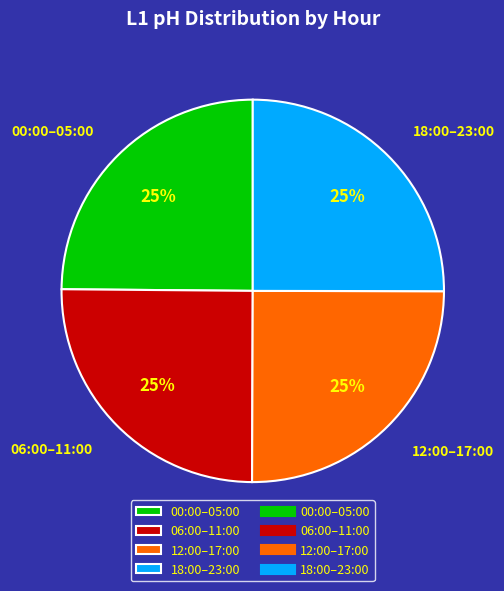

To the nearest percent, what percentage of the pie is 18:00–23:00?

25%